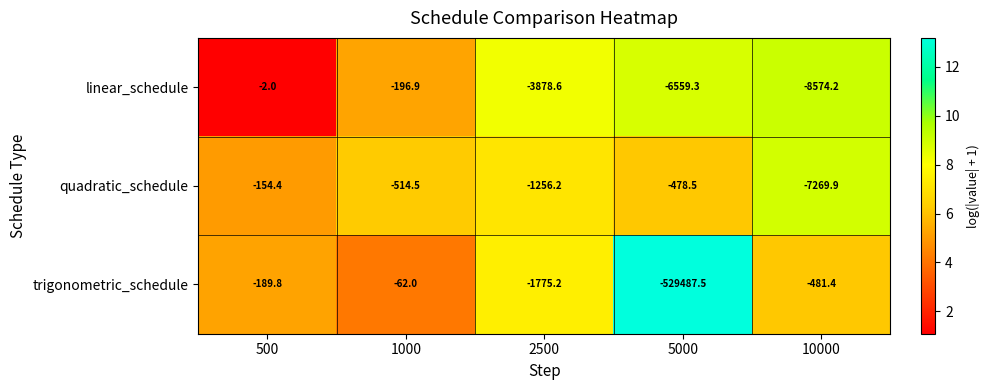

What is the difference between the trigonometric_schedule values at 500 and 1000?

127.8